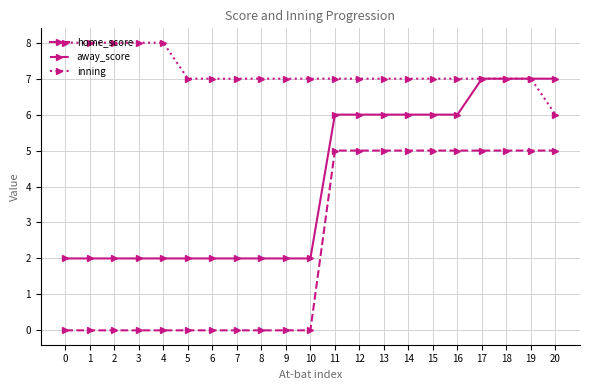

What is the difference between the highest and lowest values at 10?

7